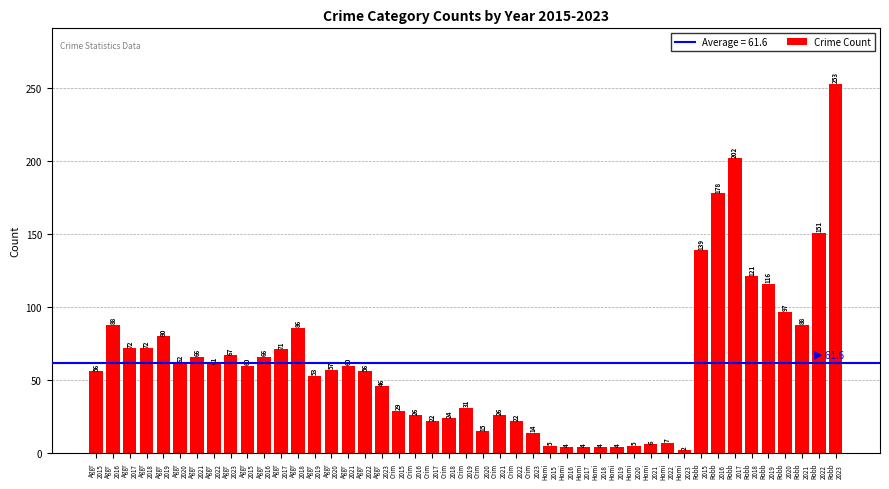

Reading left to right, list all the values displayed in this chart.

Aggravated Assault: 56	88	72	72	80	62	66	61	67
Aggravated Battery: 60	66	71	86	53	57	60	56	46
Criminal Sexual Assault: 29	26	22	24	31	15	26	22	14
Homicide: 5	4	4	4	4	5	6	7	2
Robbery: 139	178	202	121	116	97	88	151	253